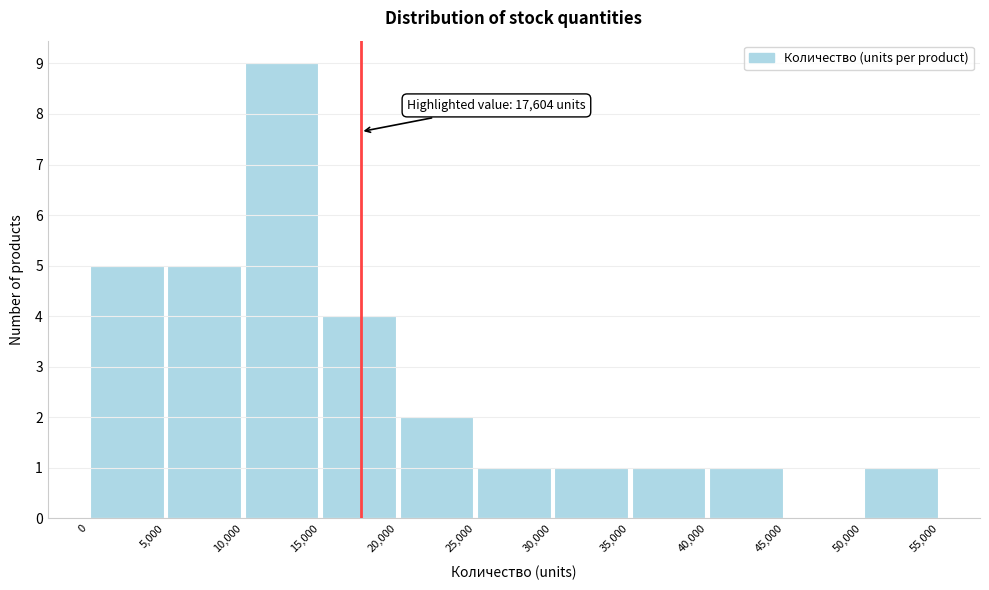

Over which range of the x-axis is the bar tallest?

10,000 to 15,000